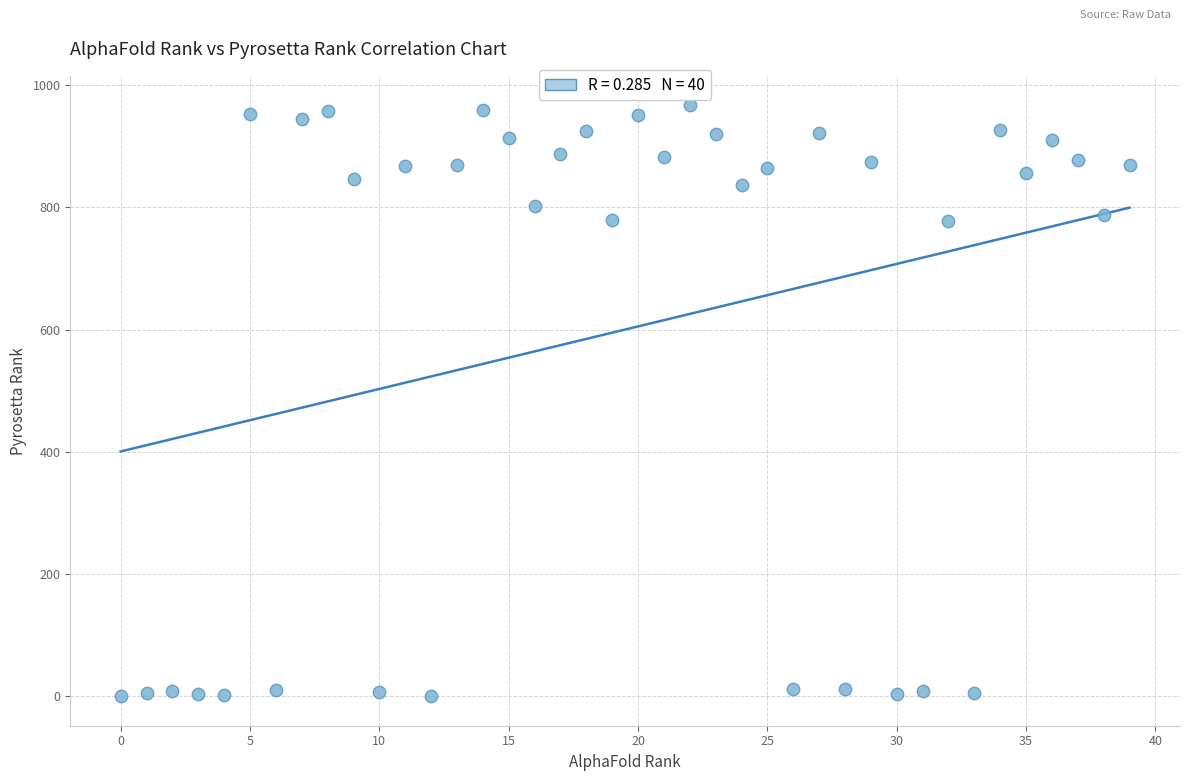

What is the range of Y values (max minus min)?

967